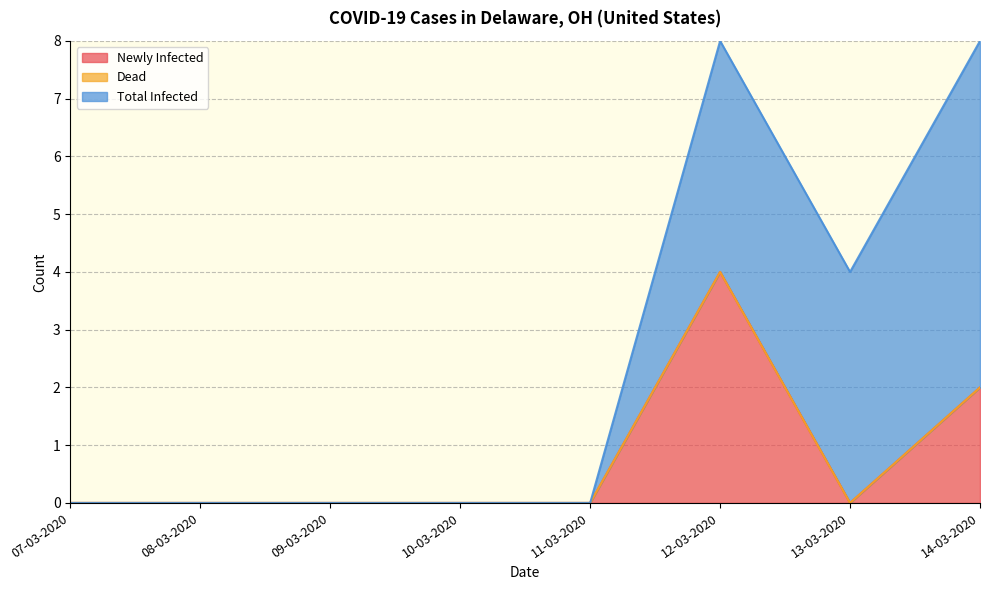

At which category is the sum across all series the highest?

12-03-2020